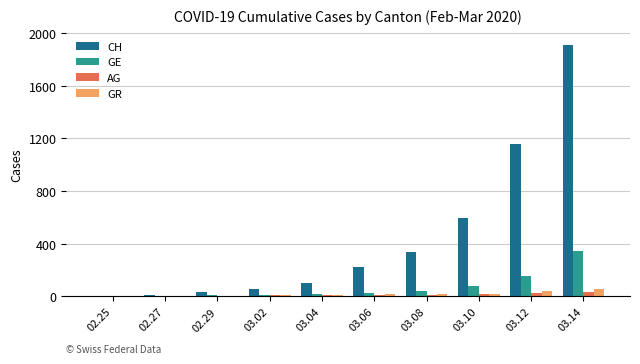

Is the value of GE at 03.12 greater than the value of CH at 03.14?

No